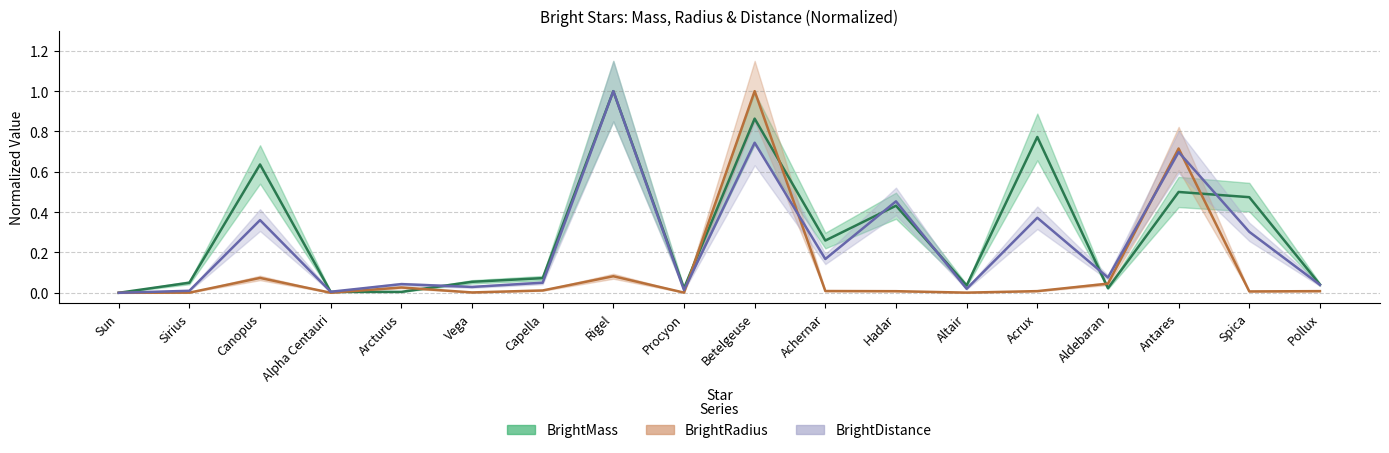

What is the sum of all BrightDistance values?

4.4